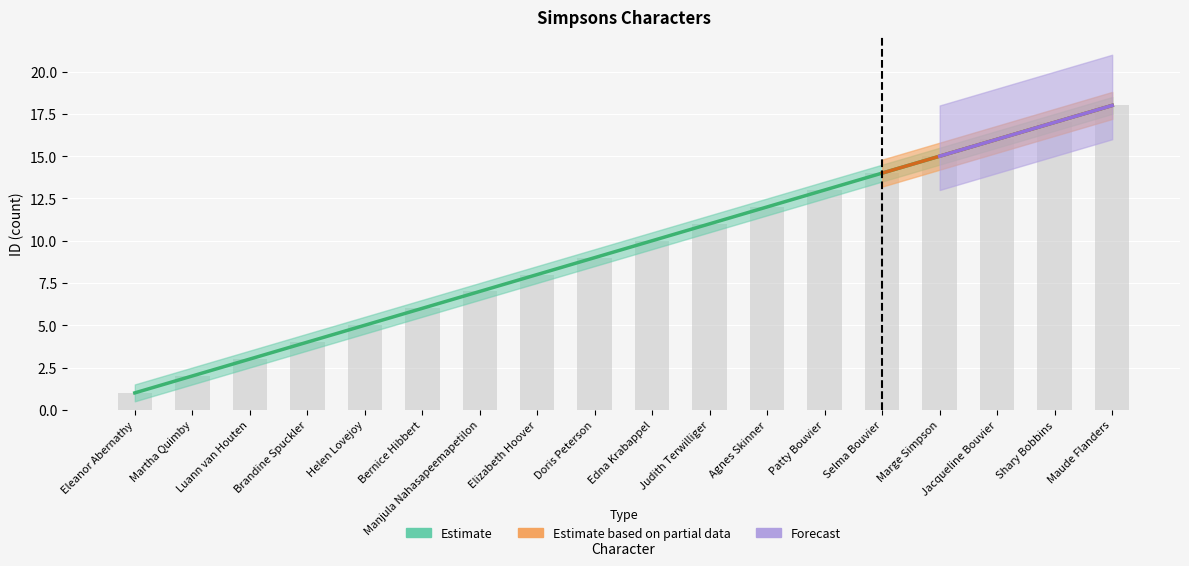

Rank the series at Selma Bouvier from highest to lowest value.

Estimate, Estimate based on partial data, Forecast